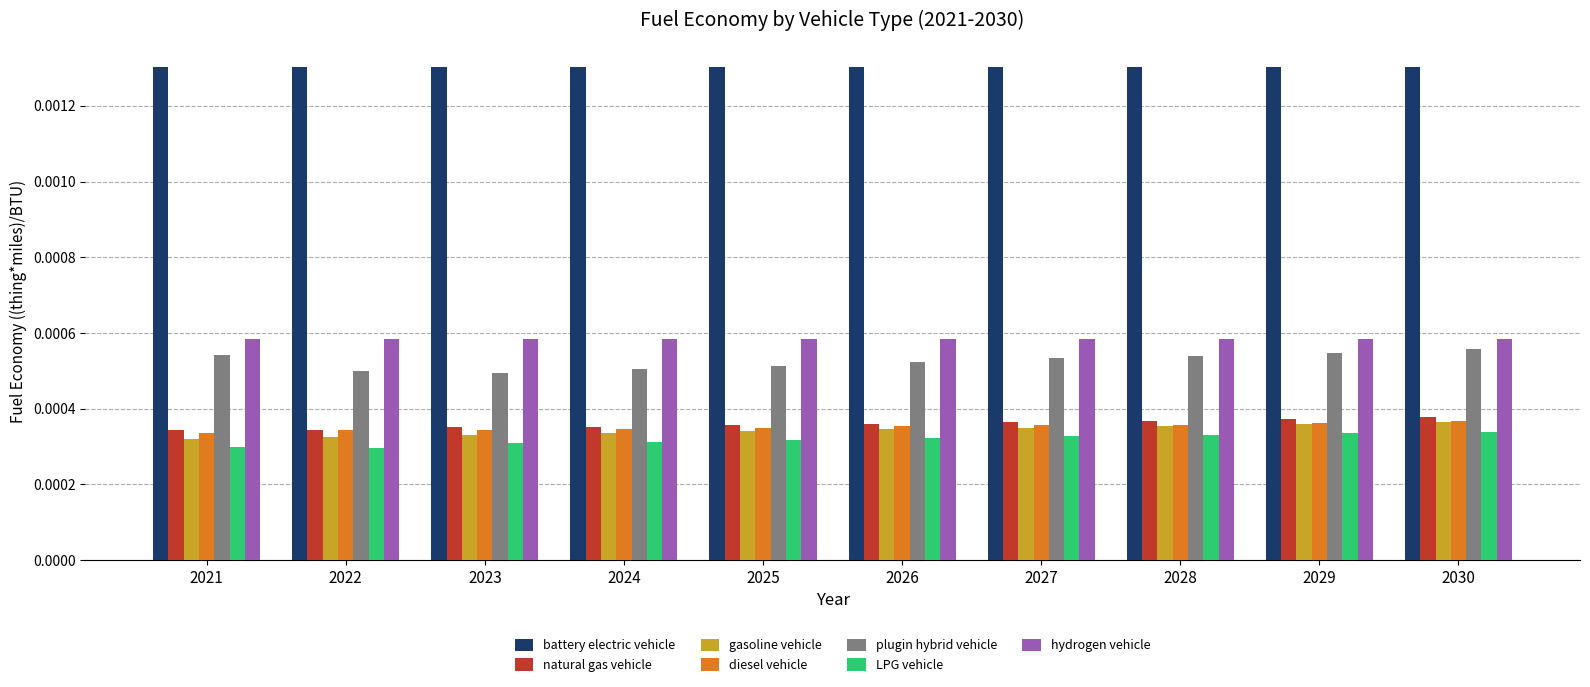

Which series has the largest total across all categories?

battery electric vehicle